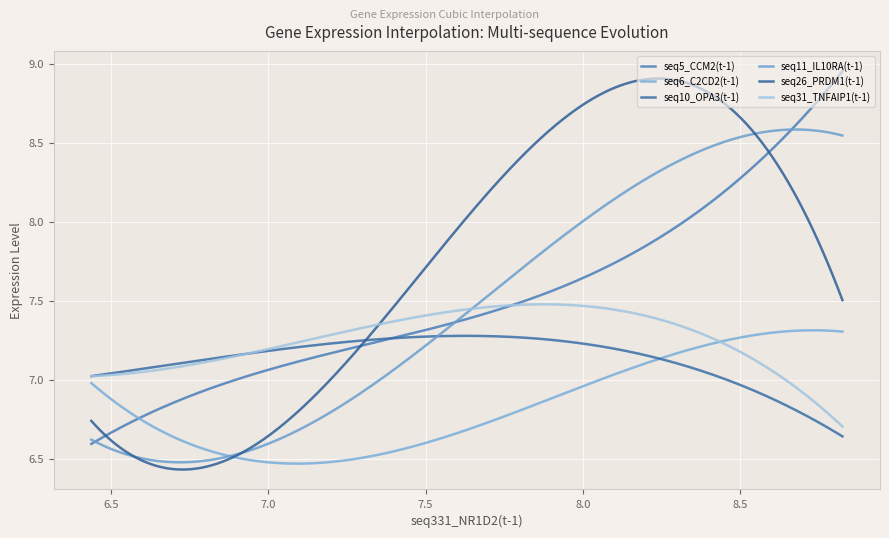

At which category is the sum across all series the highest?

8.454